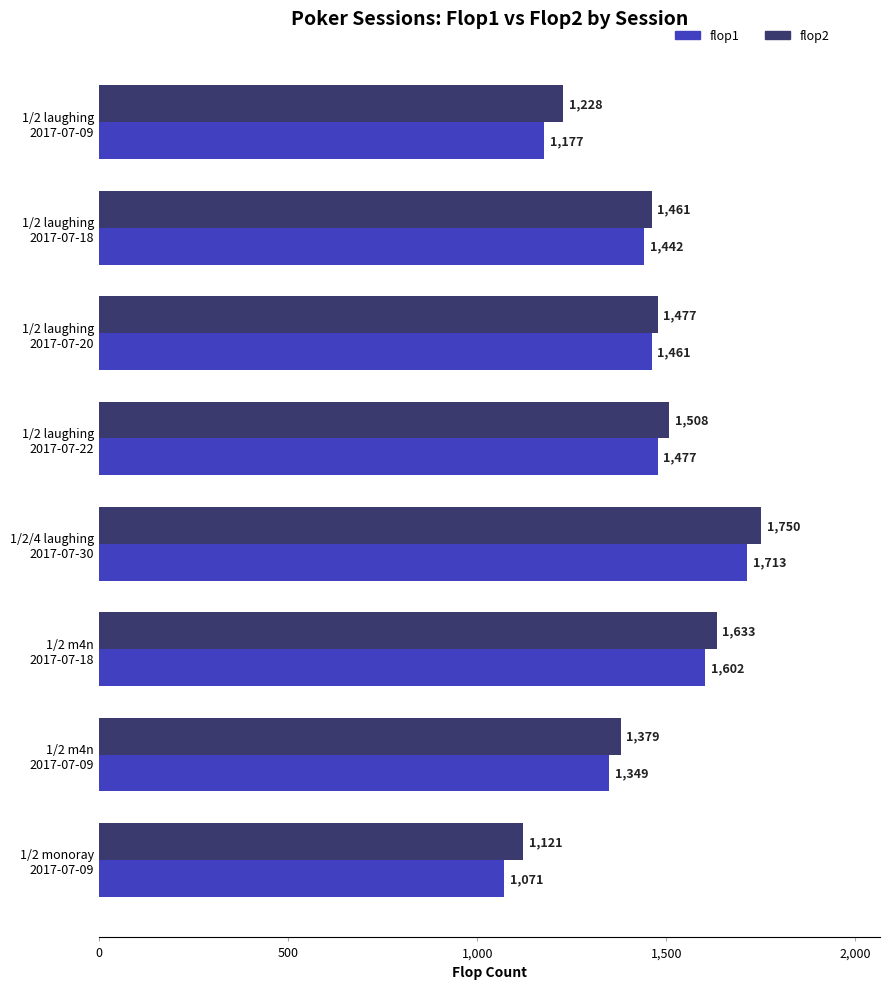

What is the sum of all flop2 values?

11557